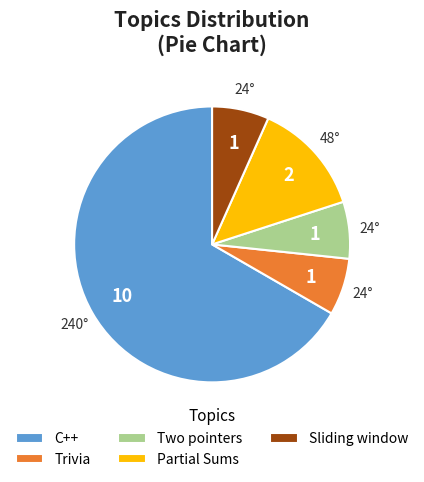

Is there a majority slice in this chart?

Yes